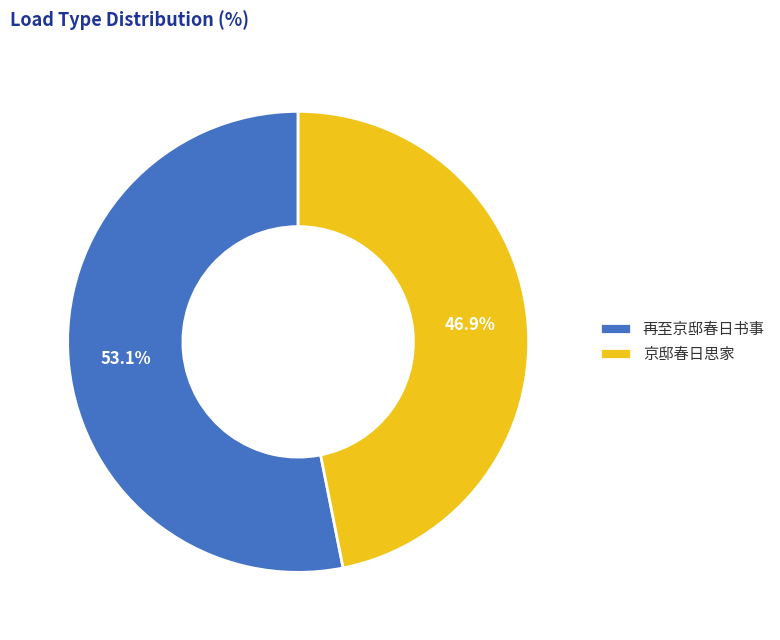

Which category has the biggest portion of the pie?

再至京邸春日书事